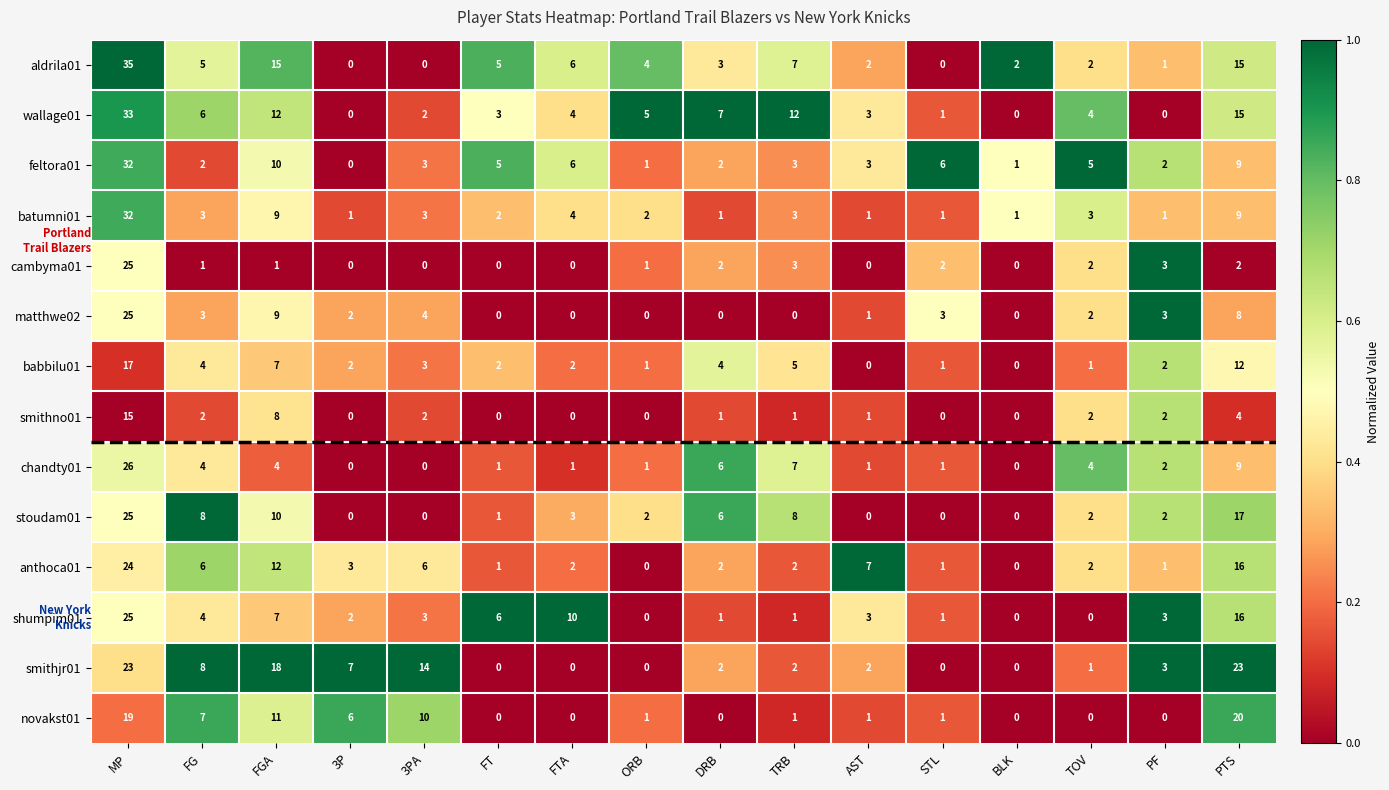

Where does the smithno01 series first go above 1?

MP